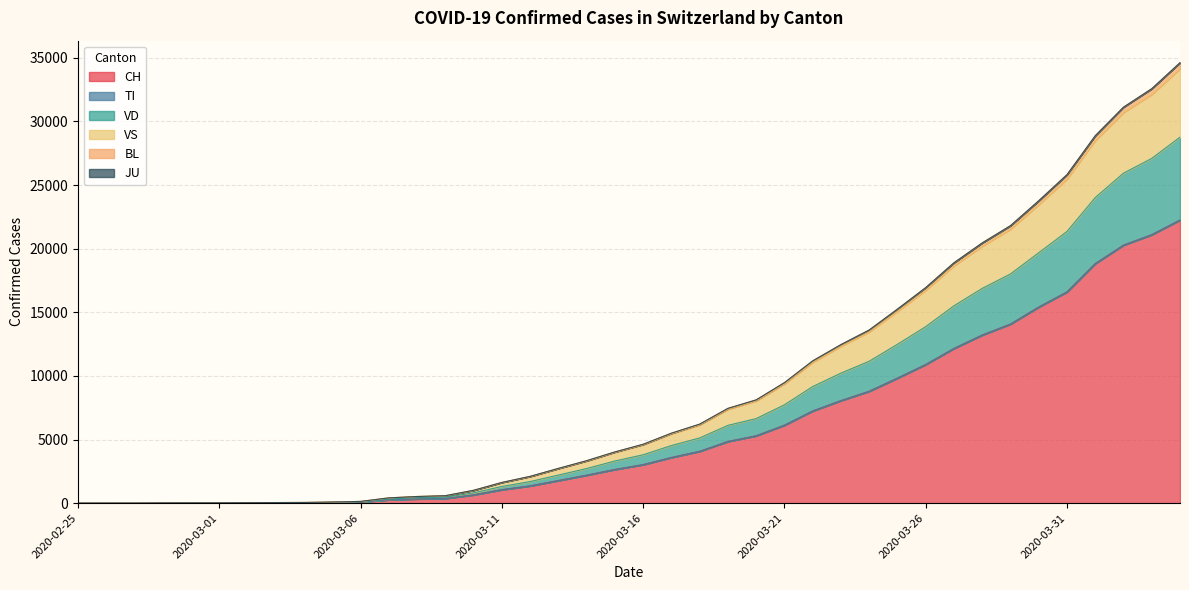

At which category does the chart reach its minimum across all series?

2020-02-25